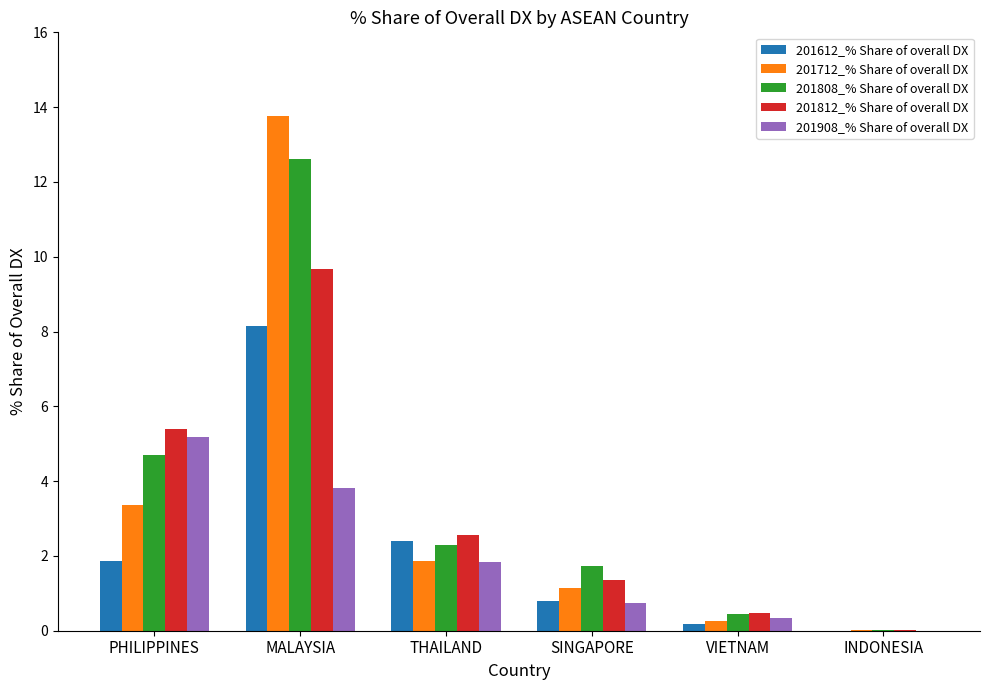

What is the maximum value for 201712_% Share of overall DX?

13.8